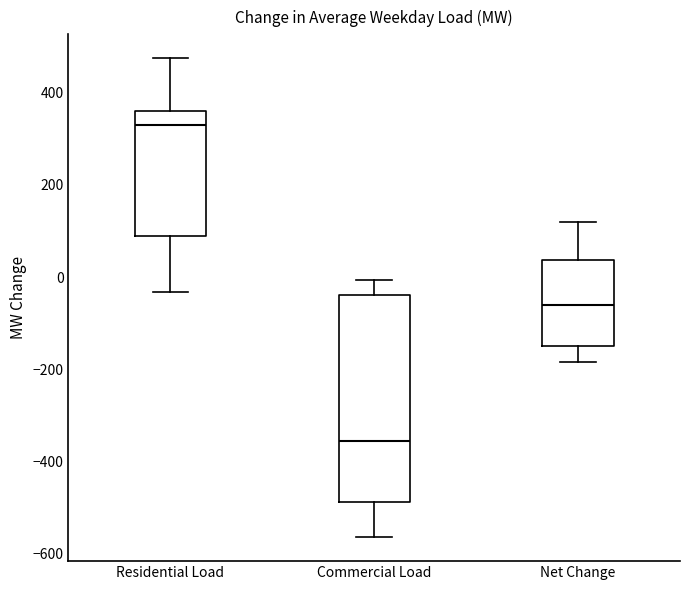

Reading left to right, read every box against the y-axis: the position of its median line, the range the box covers, and the ends of its whiskers. The values are not printed on the chart, so give them approximately, as read against the axis.

Residential Load: median 340, box 80 to 360, whiskers -40 to 480
Commercial Load: median -360, box -480 to -40, whiskers -560 to 0
Net Change: median -60, box -160 to 40, whiskers -180 to 120